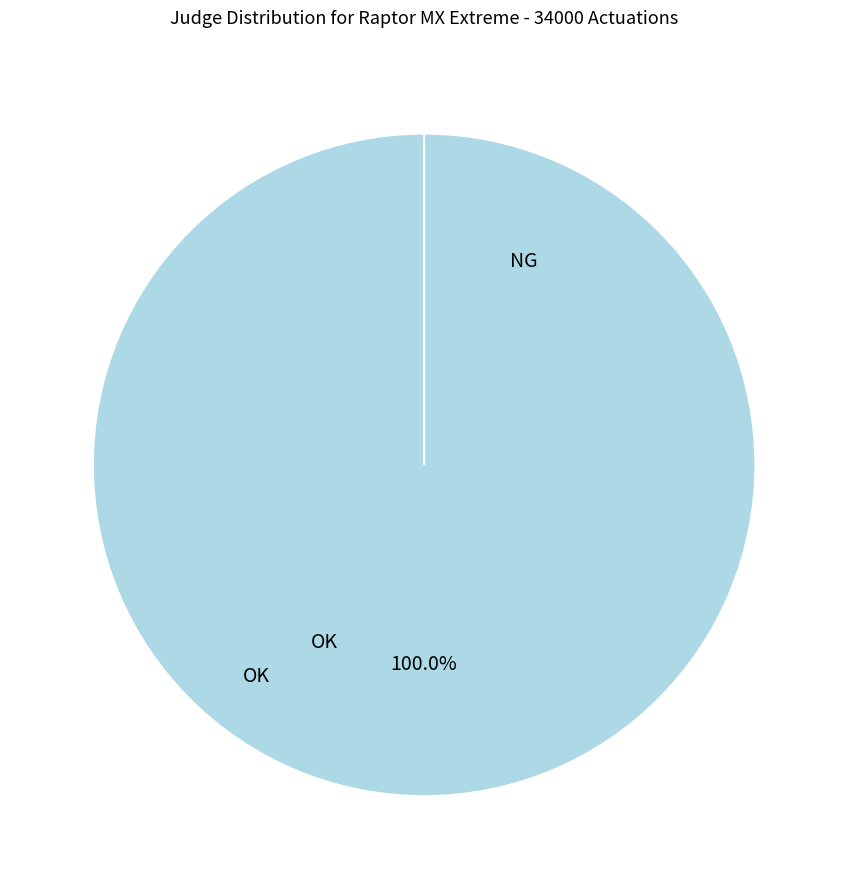

To the nearest percent, what is the average slice percentage?

50%